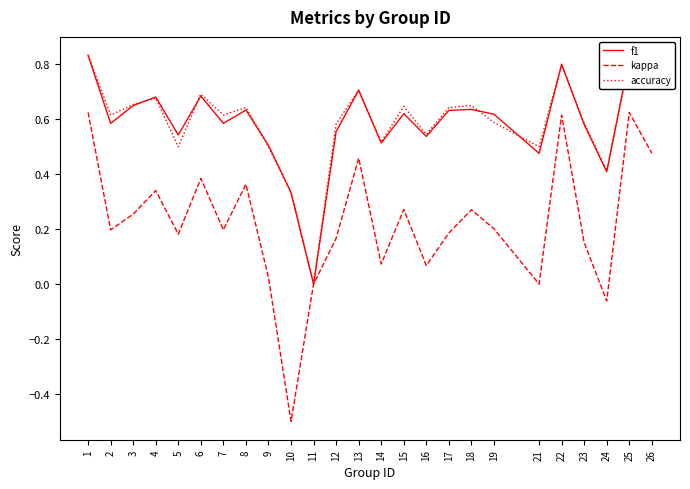

Between 6 and 17, which series saw the biggest shift?

kappa